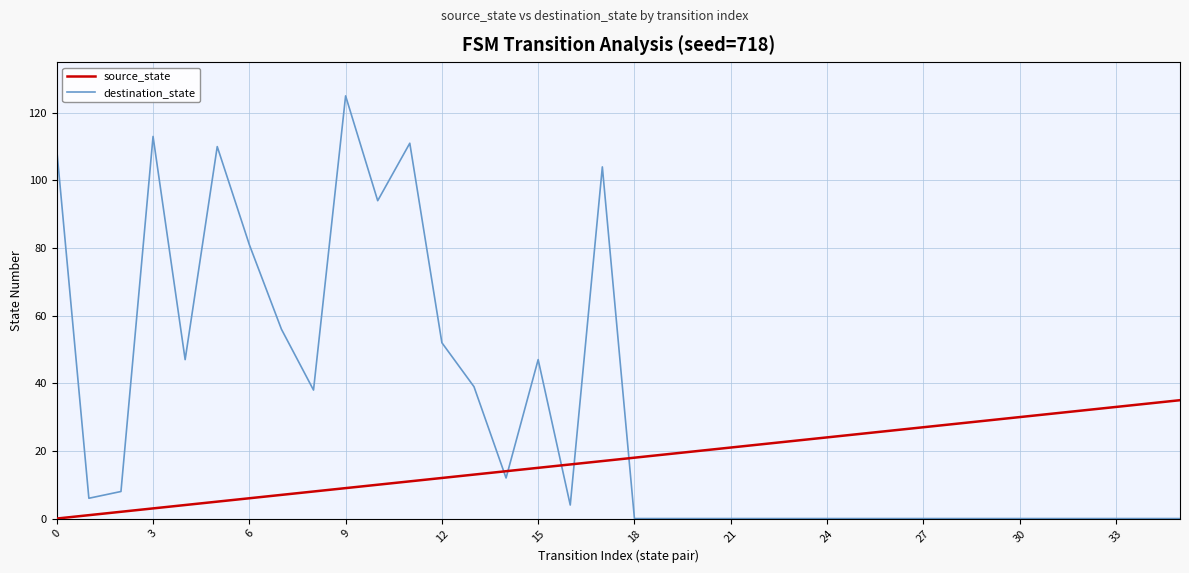

What is the maximum value for source_state?

35